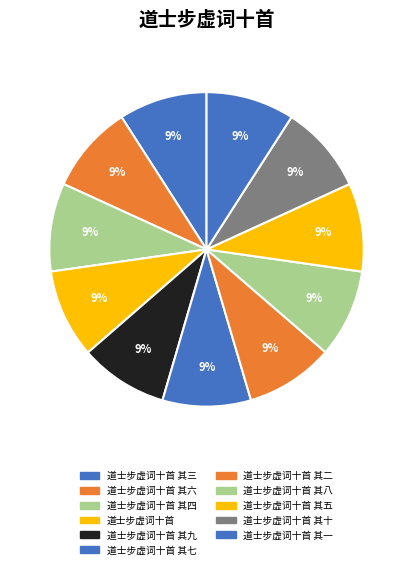

How many slices are in this pie chart?

11